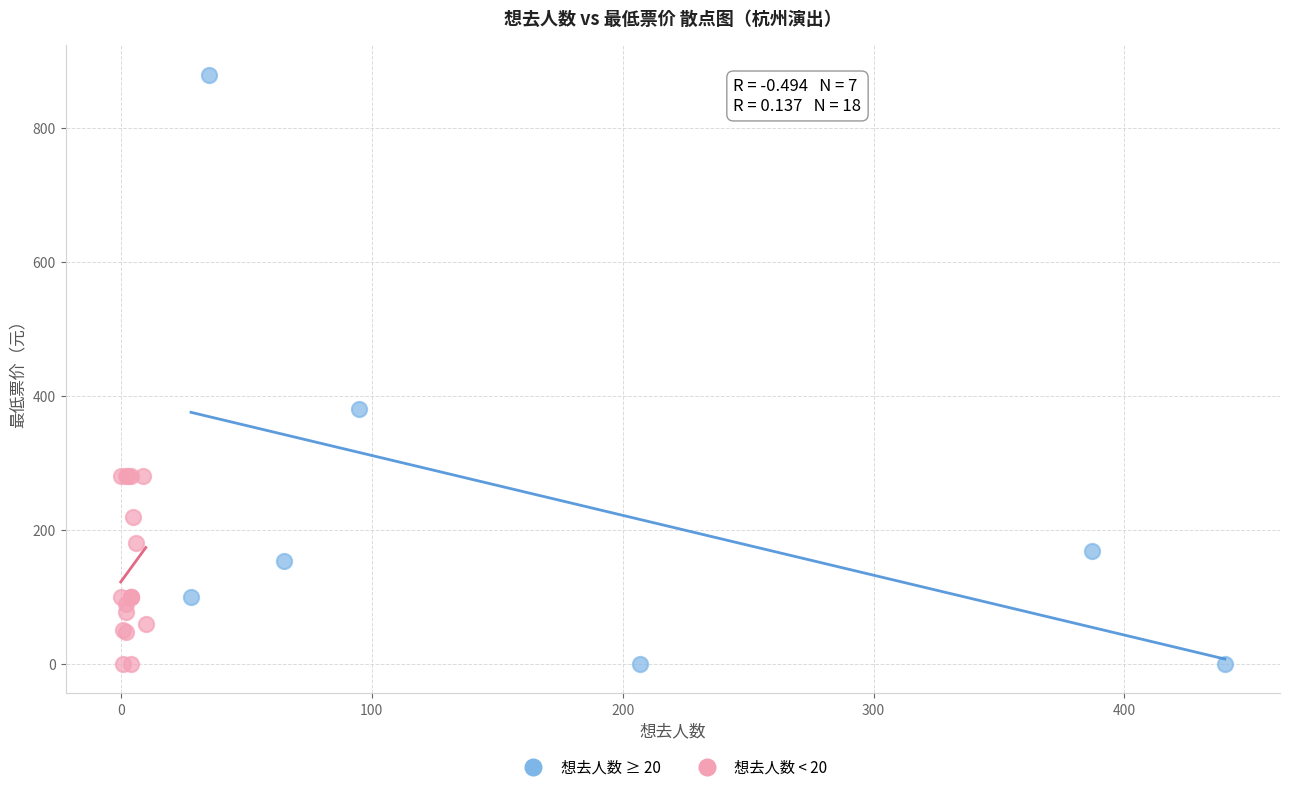

Which series reaches the maximum Y coordinate?

想去人数 ≥ 20